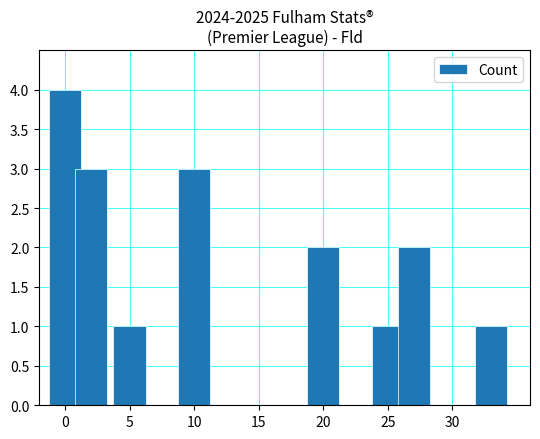

What is the value of the 7th bar from the left?

2